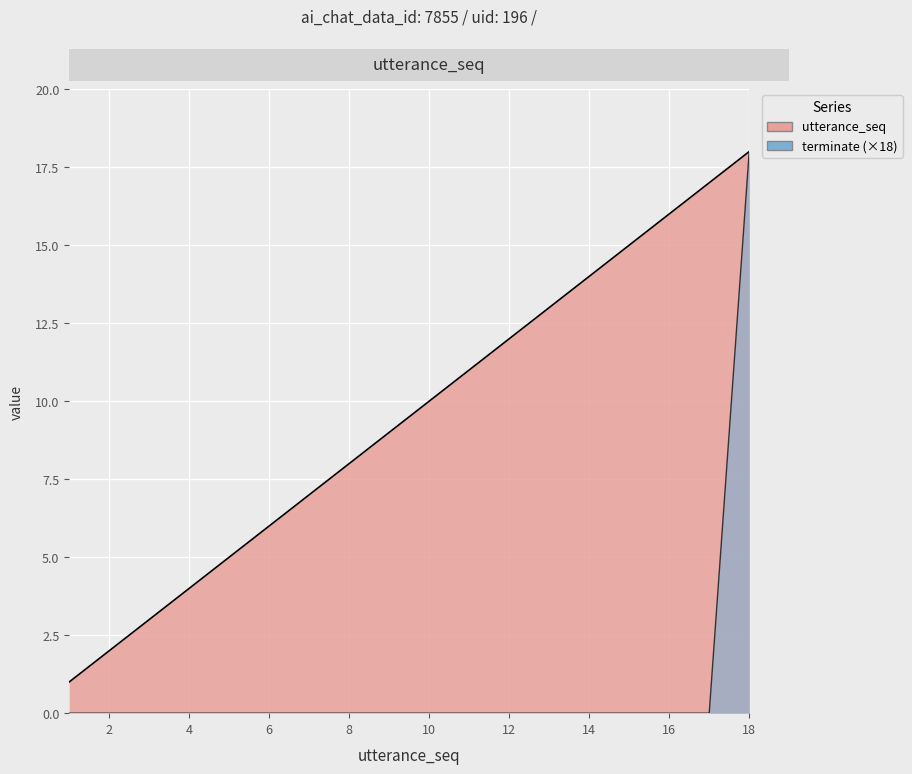

Which has a higher value, 4 or 17?

17